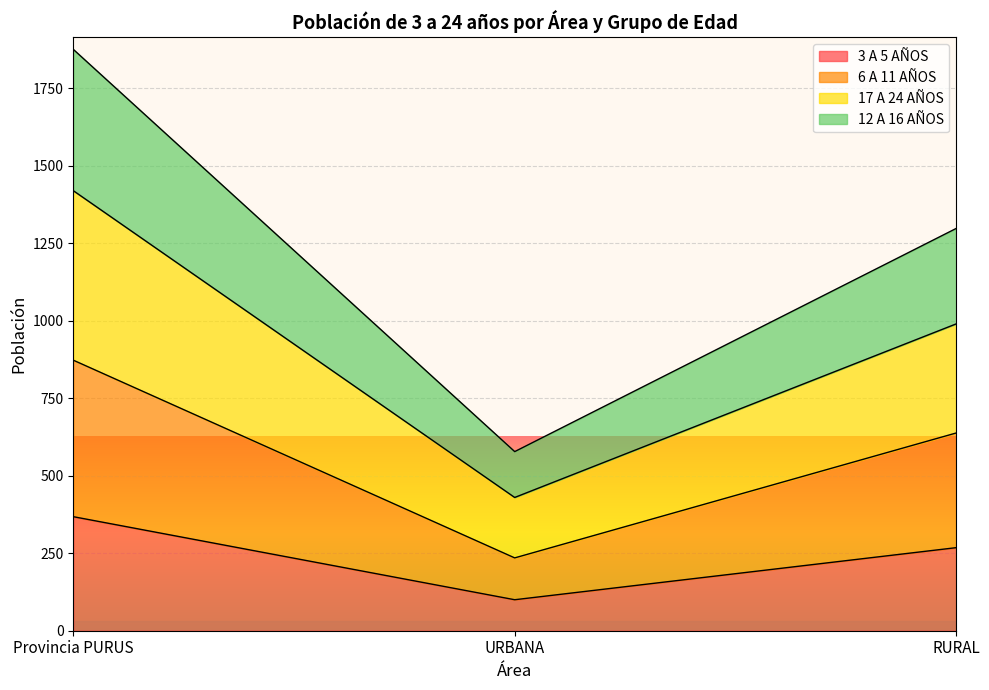

Does the chart display data point markers on the line(s)?

No